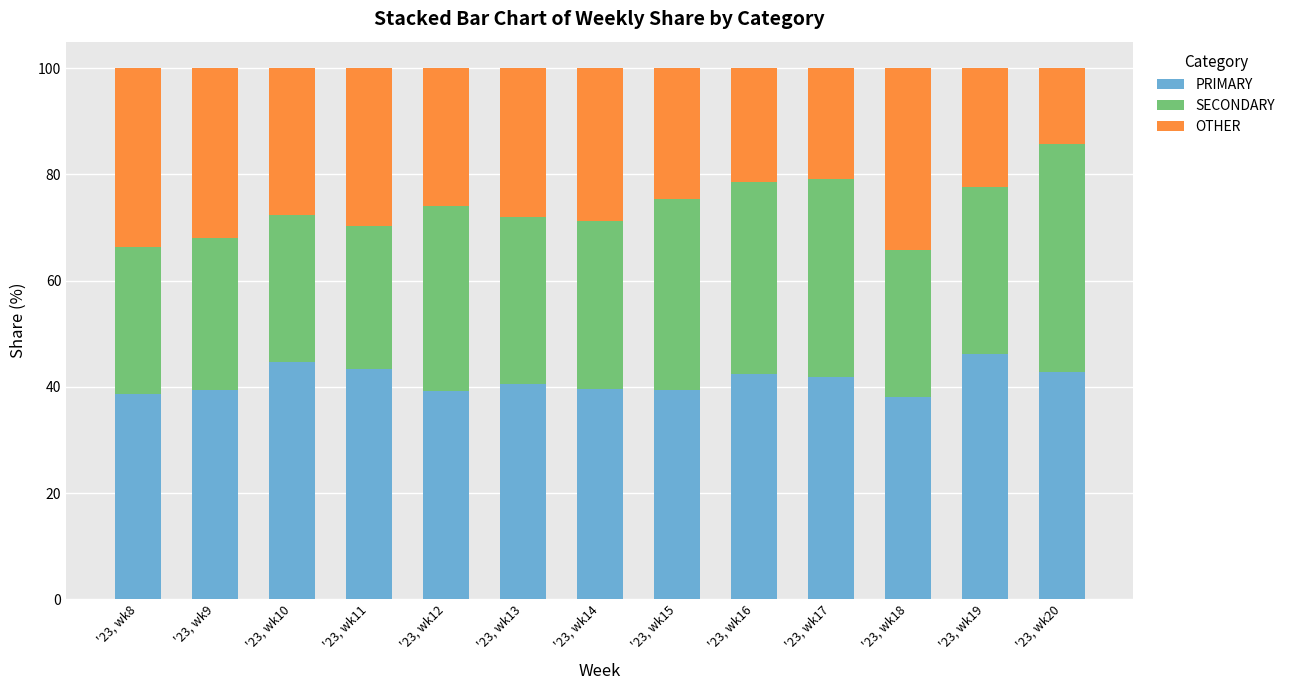

What is the total value across all series at '23, wk10?

100.0